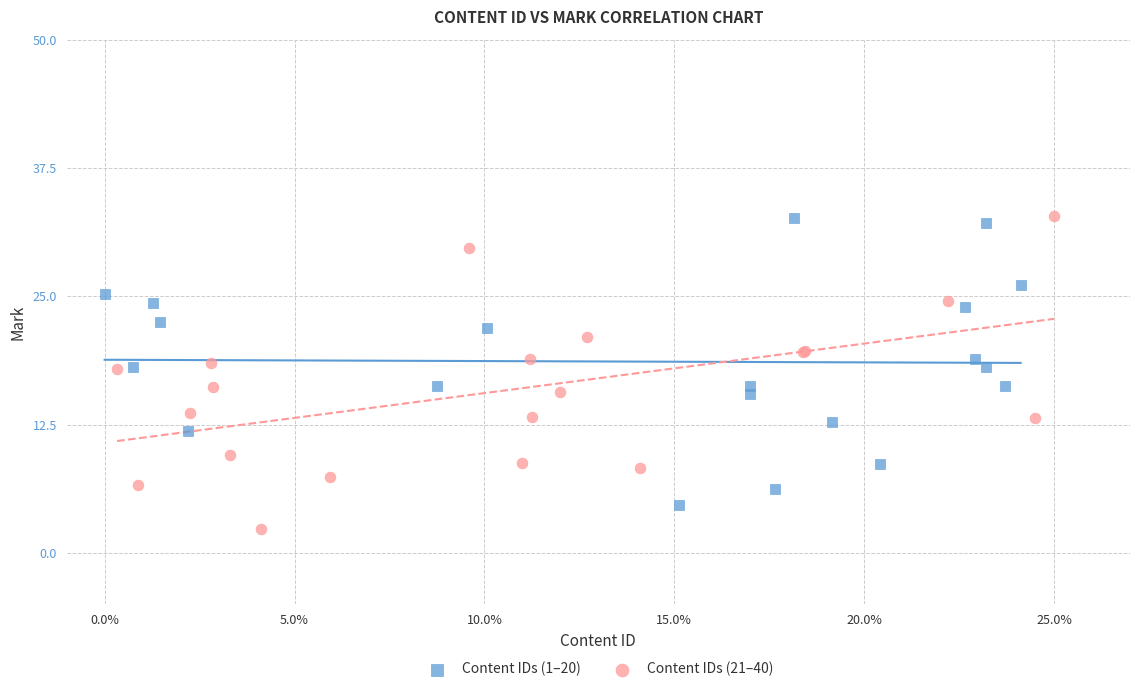

Which series contains the lowest Y value?

Content IDs (21–40)